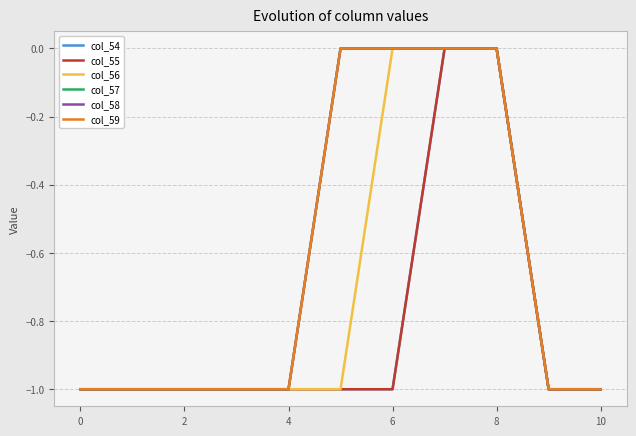

Is this an area chart (filled region under the line)?

No